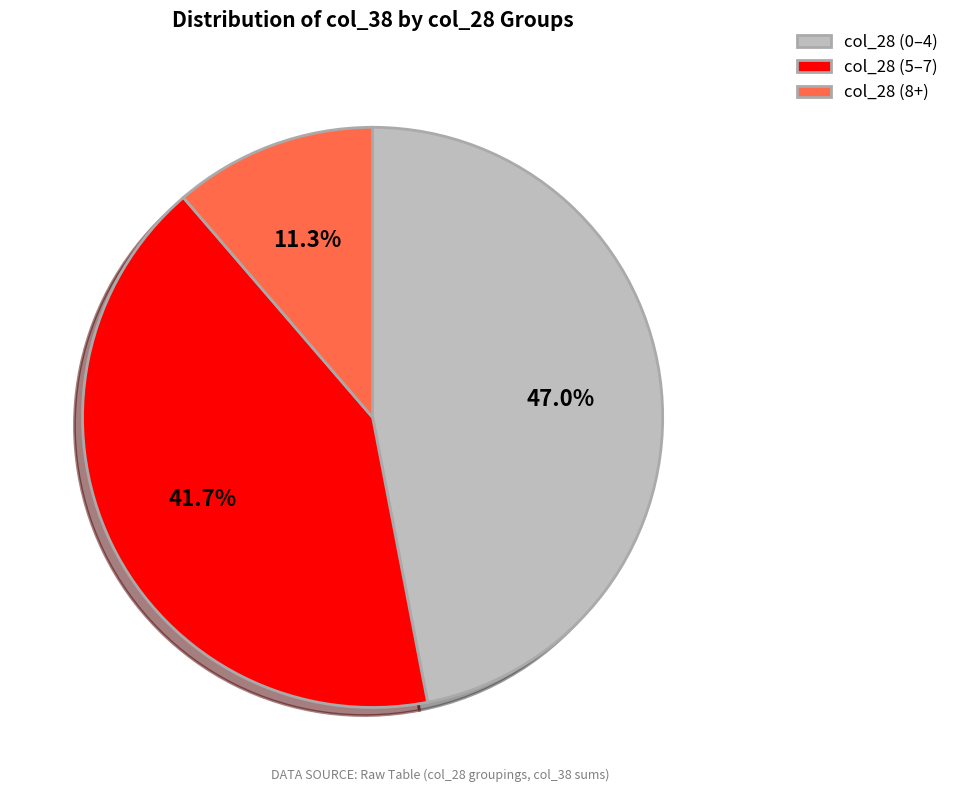

What is the smallest slice in the pie chart?

col_28 (8+)